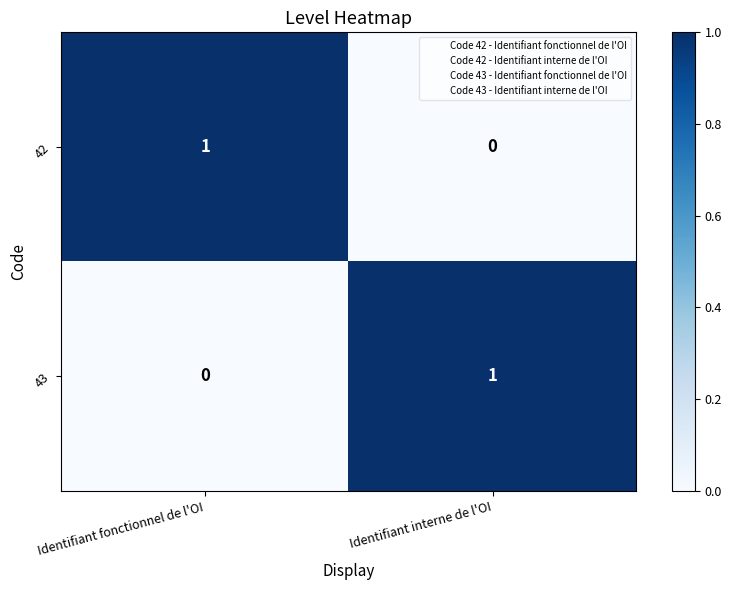

Is it true that 43 equals 0 at Identifiant fonctionnel de l'OI?

True